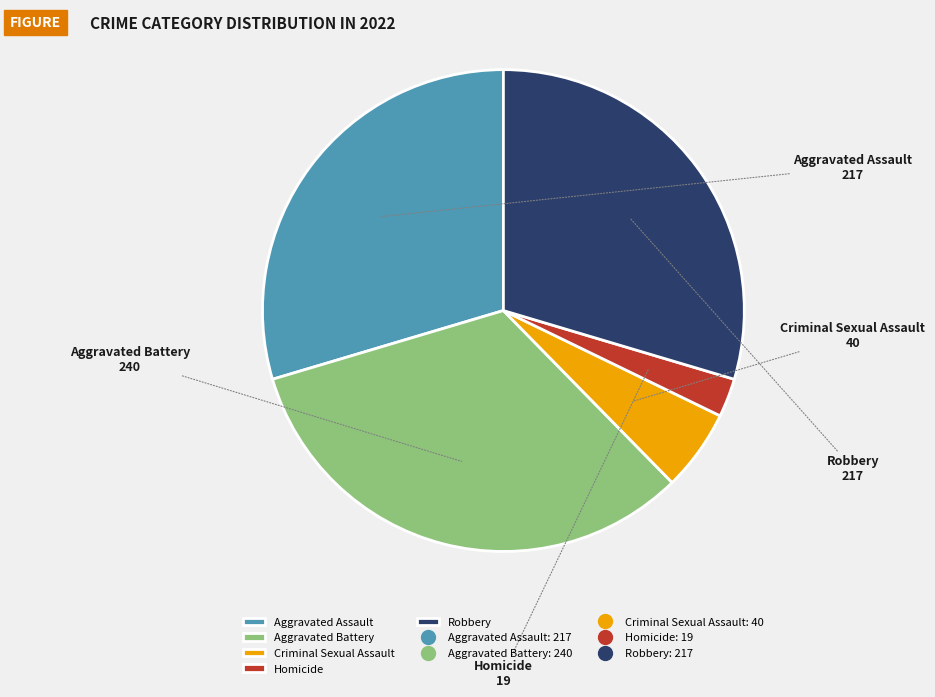

Which category has the smallest portion of the pie?

Homicide